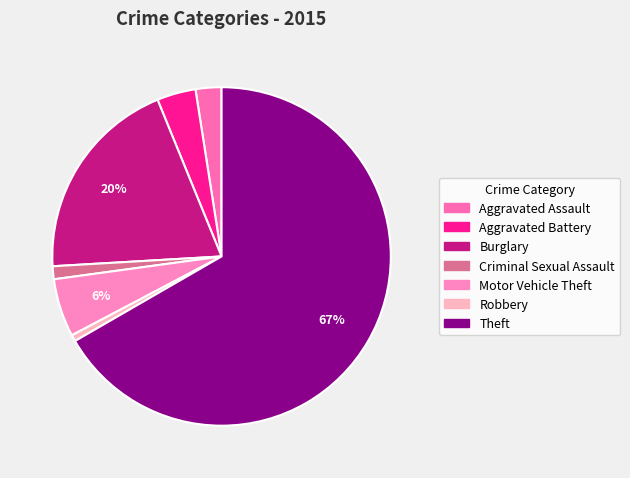

To the nearest percent, what is the combined percentage of Motor Vehicle Theft and Aggravated Battery?

9%